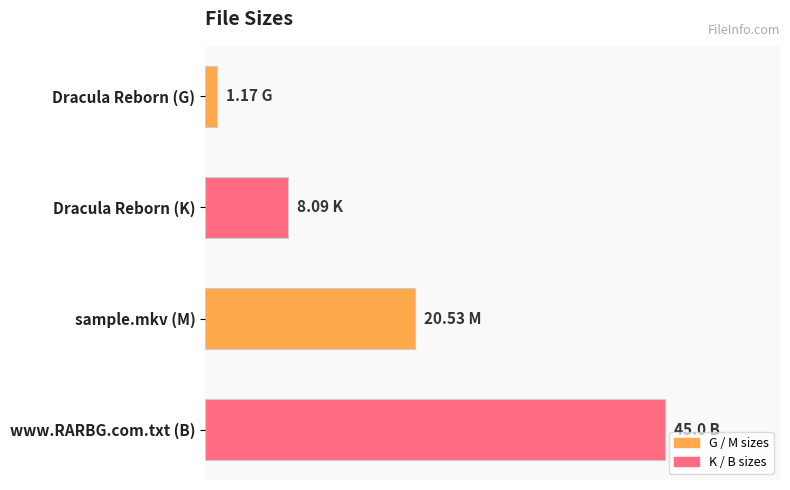

Does the chart contain any negative values?

No